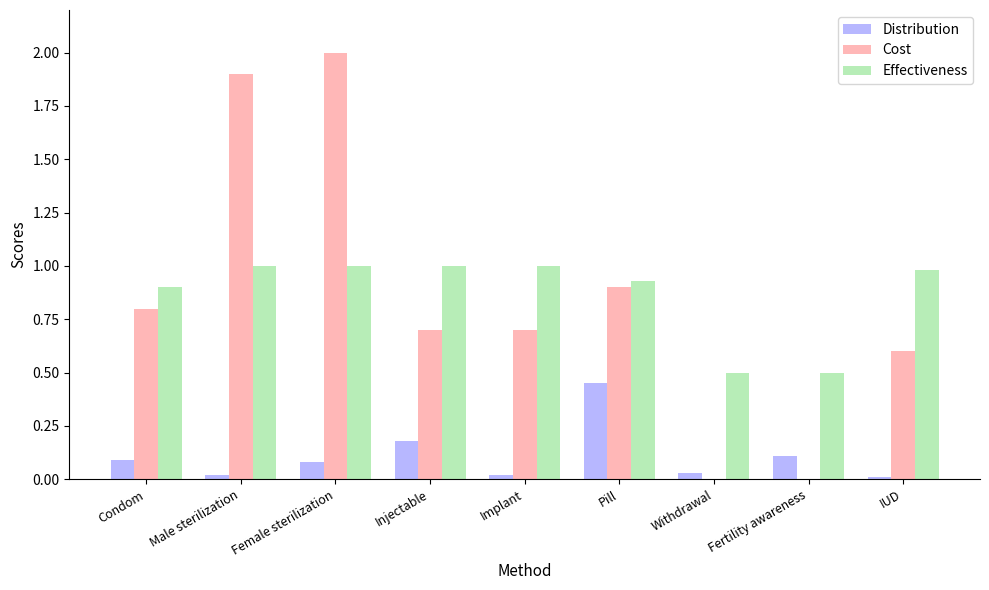

Does the chart contain stacked bars?

No